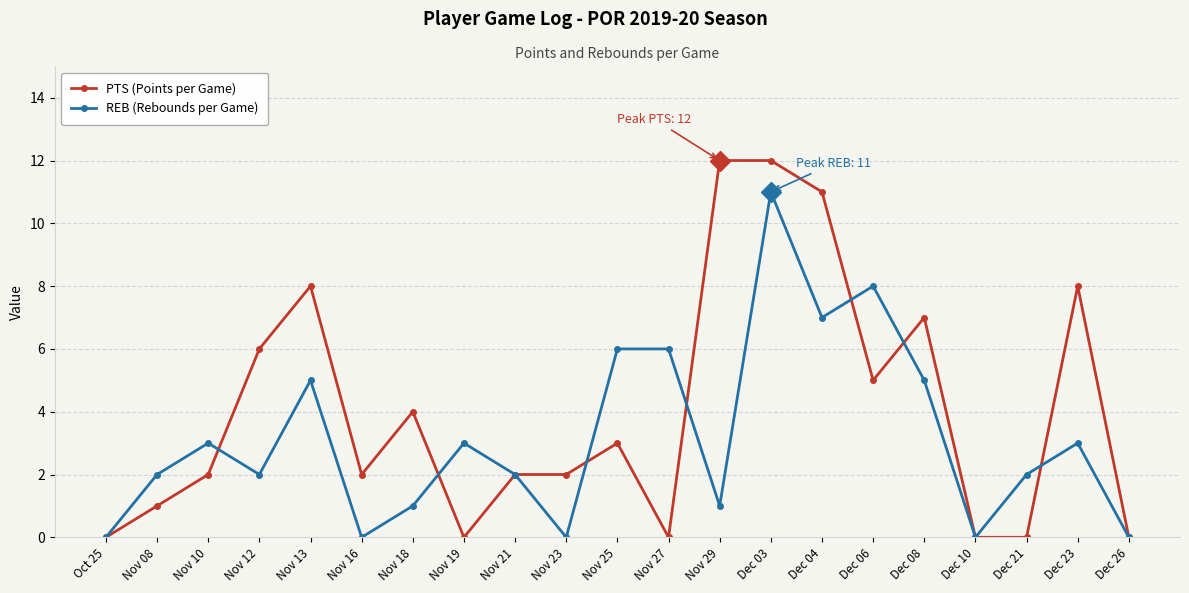

True or false: REB (Rebounds per Game) has more than 1 points higher than both neighbors.

True